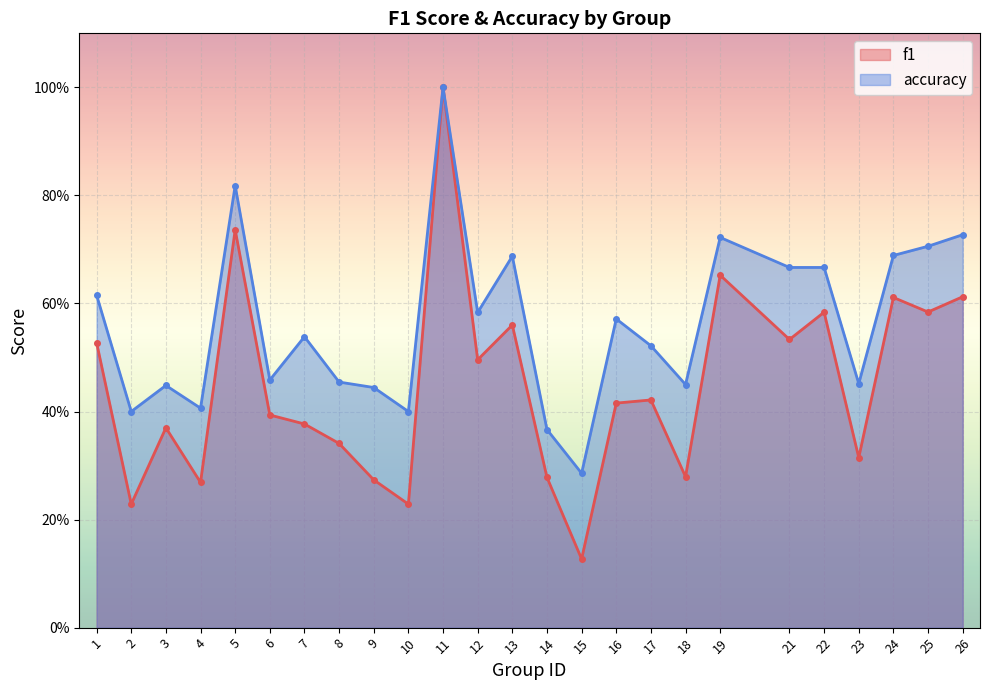

Reading left to right, transcribe all the data shown in this chart.

f1: 1=0.5	2=0.2	3=0.4	4=0.3	5=0.7	6=0.4	7=0.4	8=0.3	9=0.3	10=0.2	11=1.0	12=0.5	13=0.6	14=0.3	15=0.1	16=0.4	17=0.4	18=0.3	19=0.7	21=0.5	22=0.6	23=0.3	24=0.6	25=0.6	26=0.6
accuracy: 1=0.6	2=0.4	3=0.4	4=0.4	5=0.8	6=0.5	7=0.5	8=0.5	9=0.4	10=0.4	11=1.0	12=0.6	13=0.7	14=0.4	15=0.3	16=0.6	17=0.5	18=0.5	19=0.7	21=0.7	22=0.7	23=0.5	24=0.7	25=0.7	26=0.7